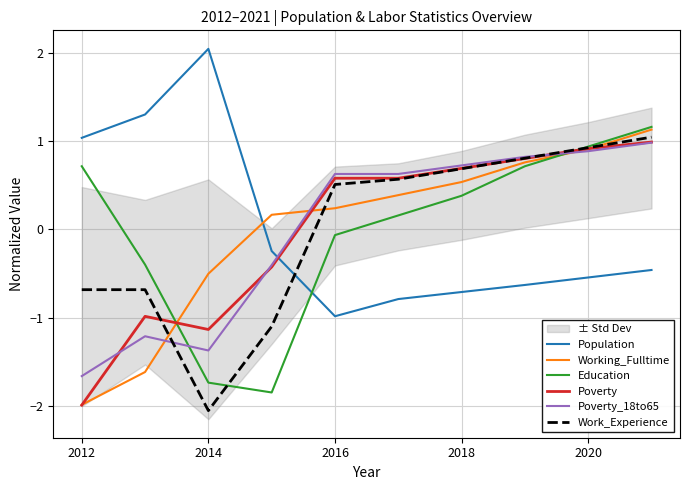

At which category does the chart reach its minimum across all series?

2014